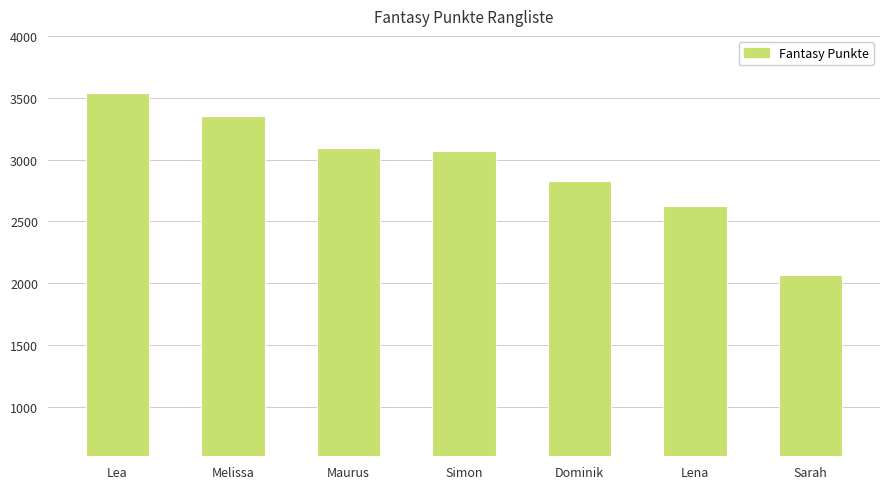

Are the bars horizontal?

No